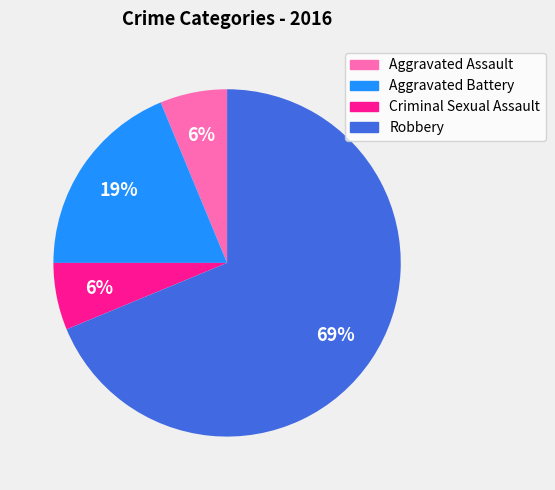

What is the majority slice?

Robbery